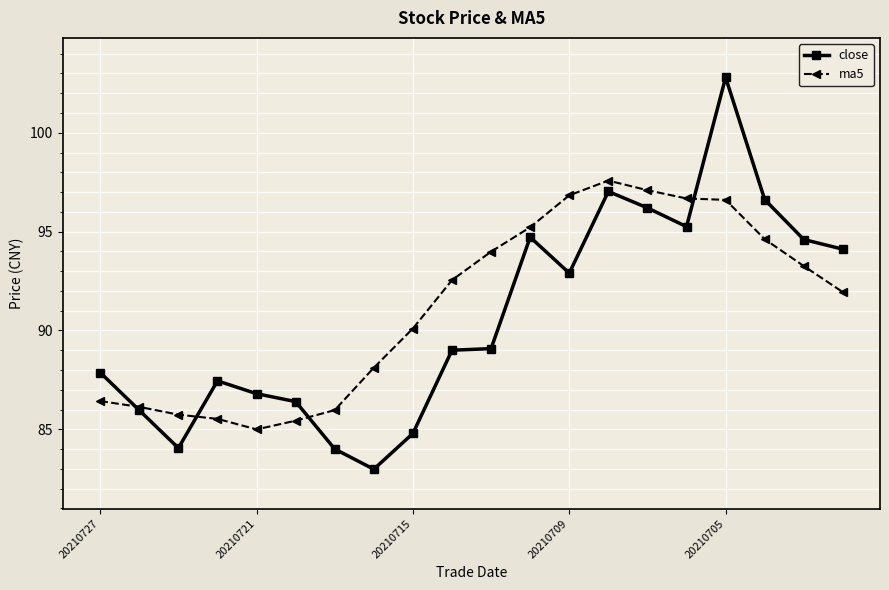

Does the chart have visible grid lines?

Yes